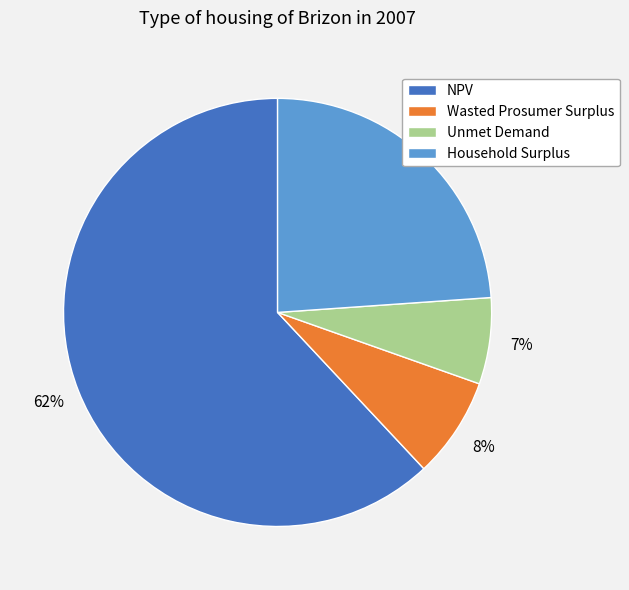

What percentage is the Unmet Demand slice, to the nearest percent?

7%